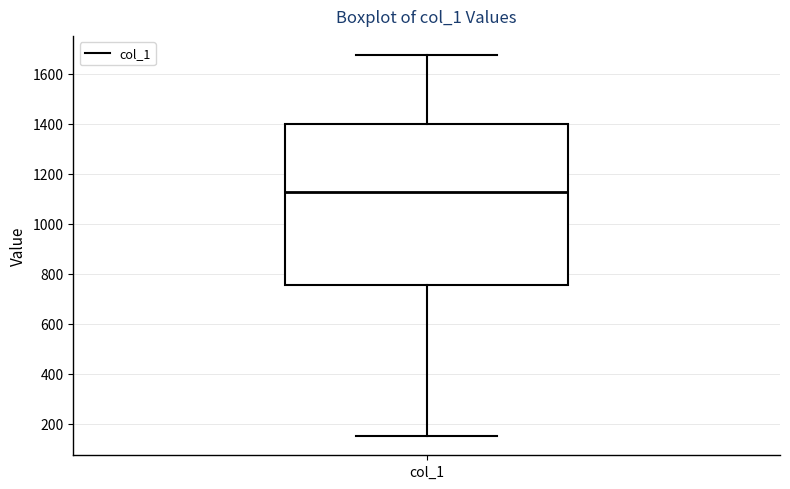

Read this box plot against the y-axis: the position of the median line, the range covered by the box, and the ends of both whiskers. The values are not printed on the chart, so give them approximately, as read against the axis.

median 1120, box 760 to 1400, whiskers 160 to 1680